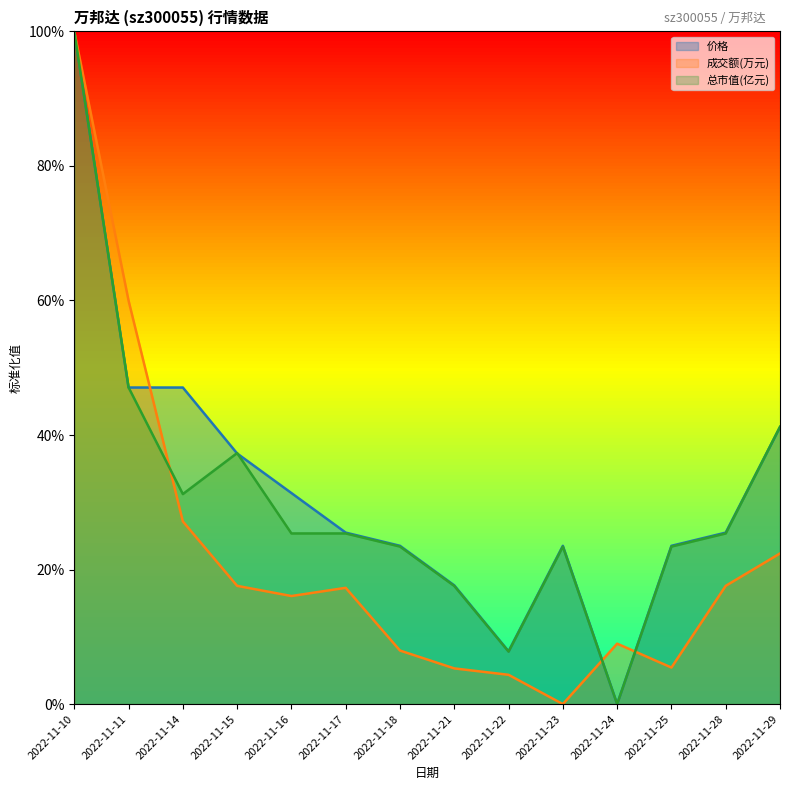

What are all the series names shown in the legend?

价格, 成交额(万元), 总市值(亿元)